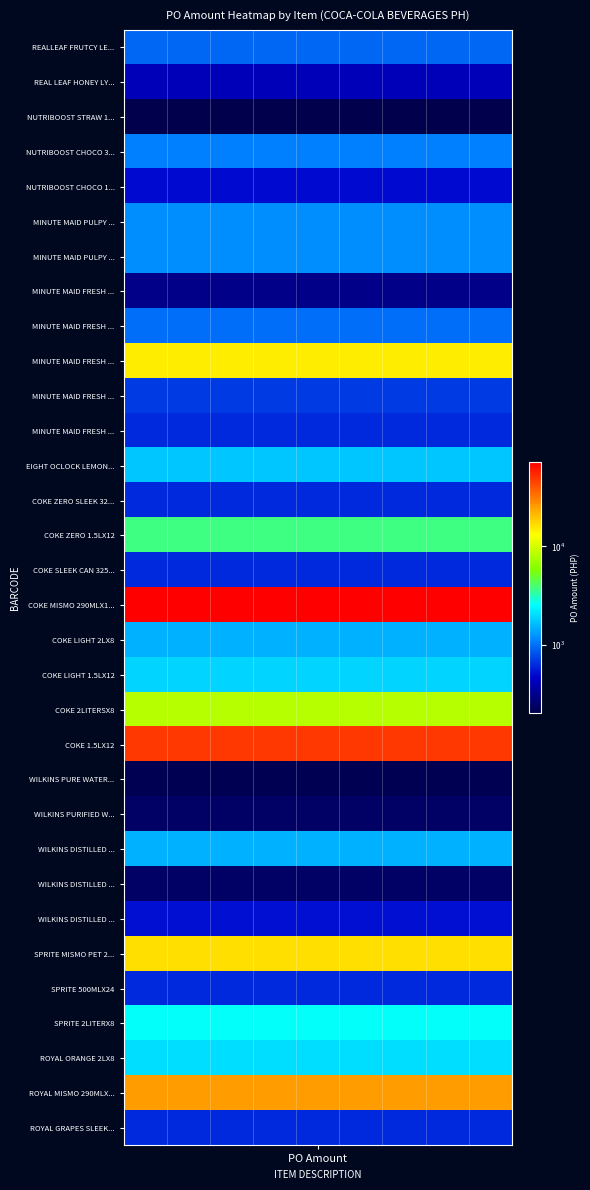

What is the average value?

6629.3